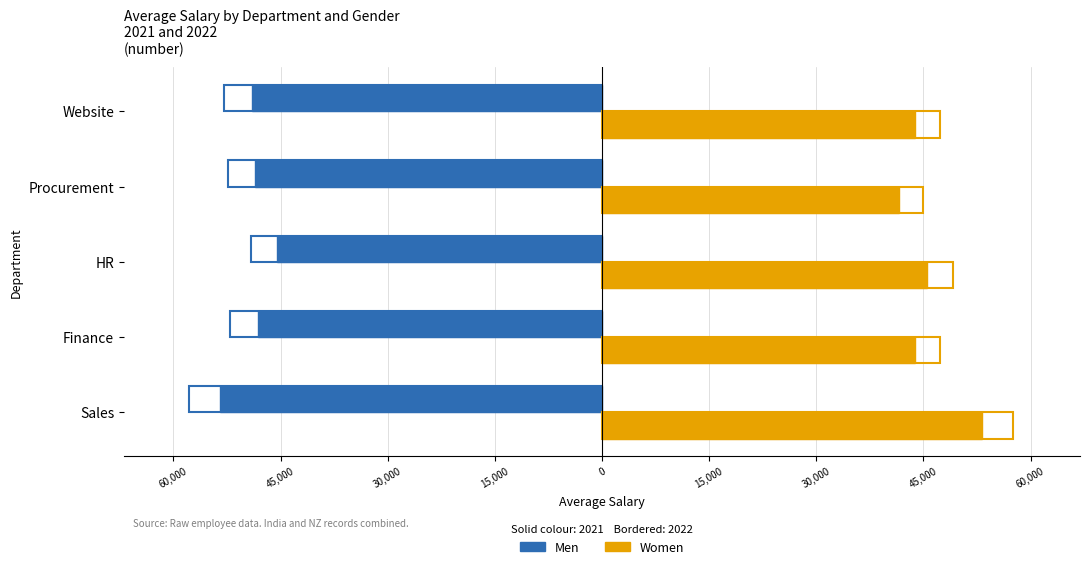

Count the Women values in the range 43840 to 45510.

3